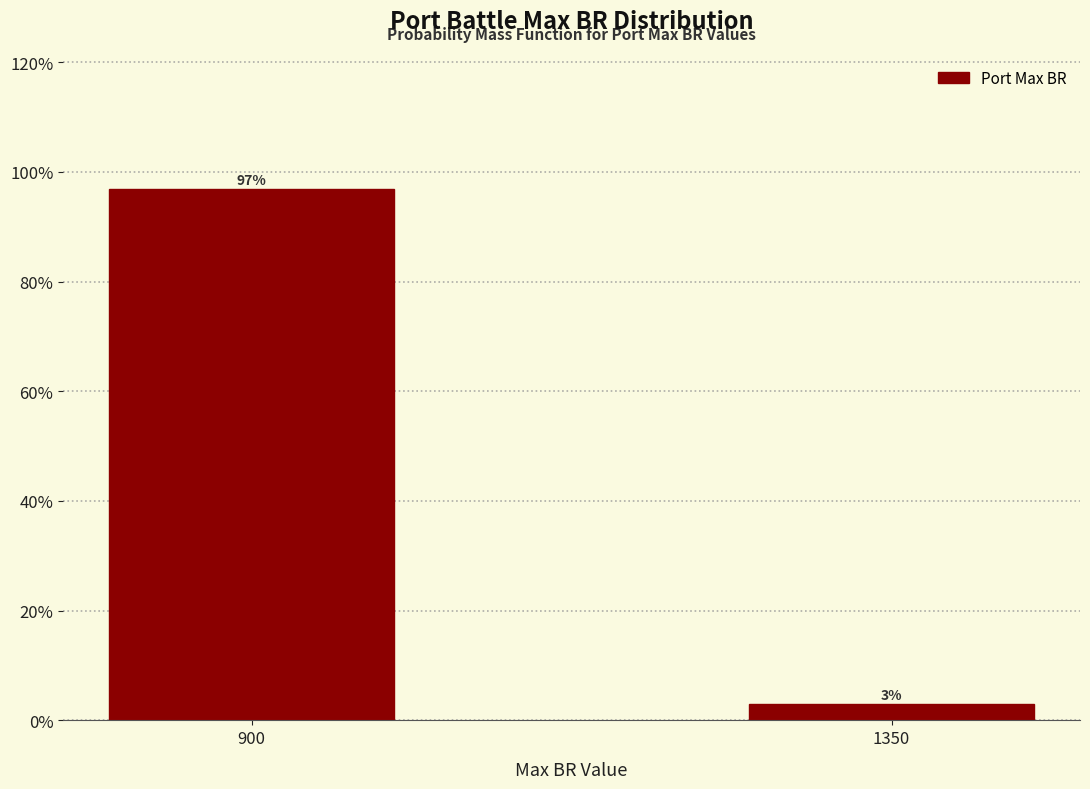

The value at 900 is 44.6. True or false?

False